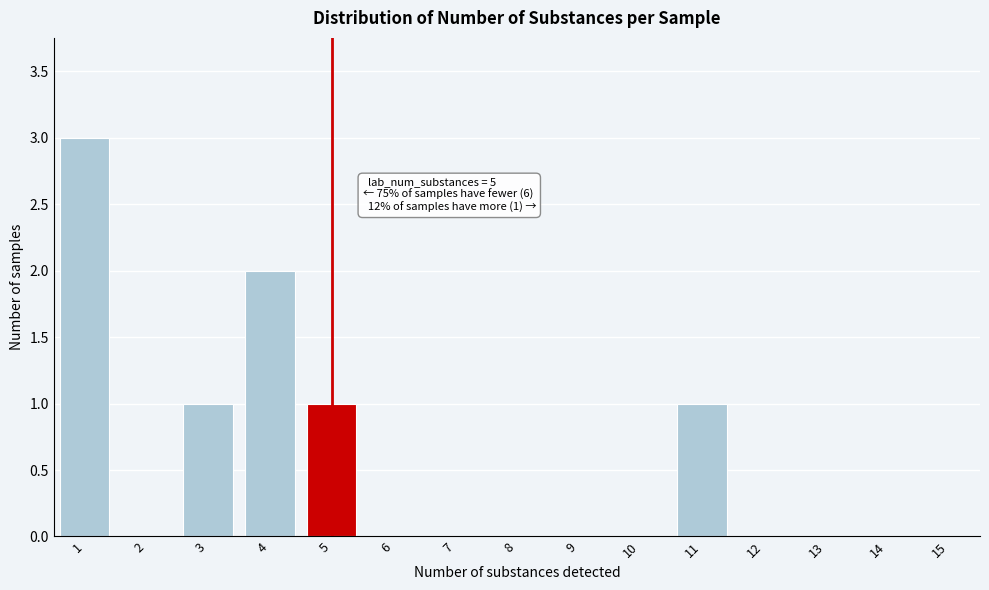

Reading right to left, list all the values displayed in this chart.

15=0	14=0	13=0	12=0	11=1	10=0	9=0	8=0	7=0	6=0	5=1	4=2	3=1	2=0	1=3